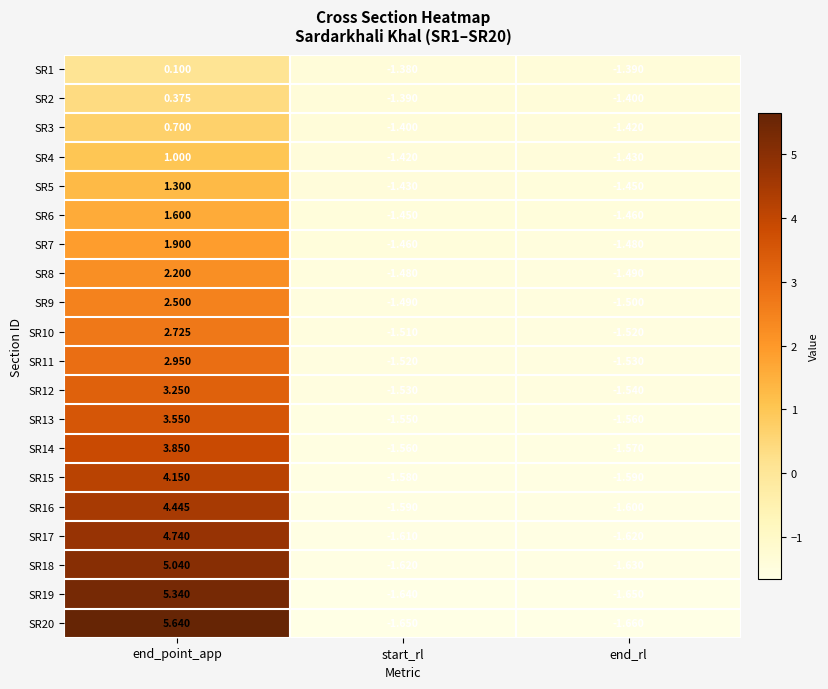

Count the number of data series in this chart.

20